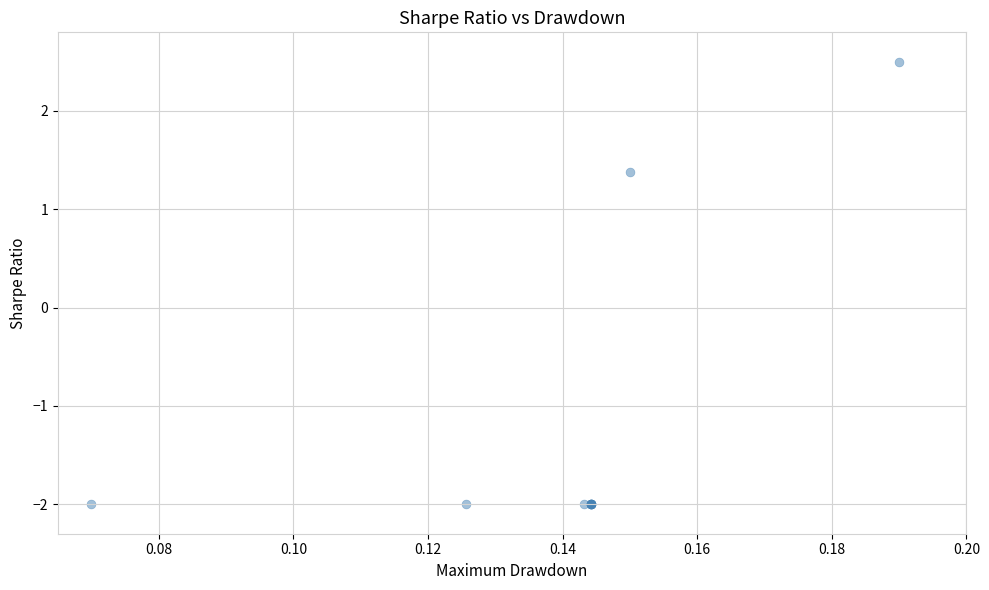

What Y value in the scatter plot is closest to 0?

1.4